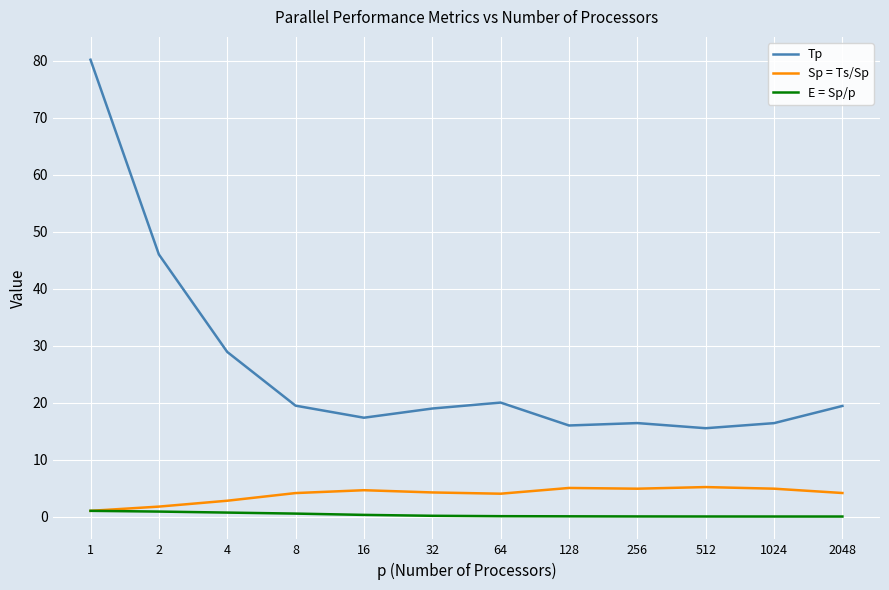

Which series has the widest spread of values?

Tp